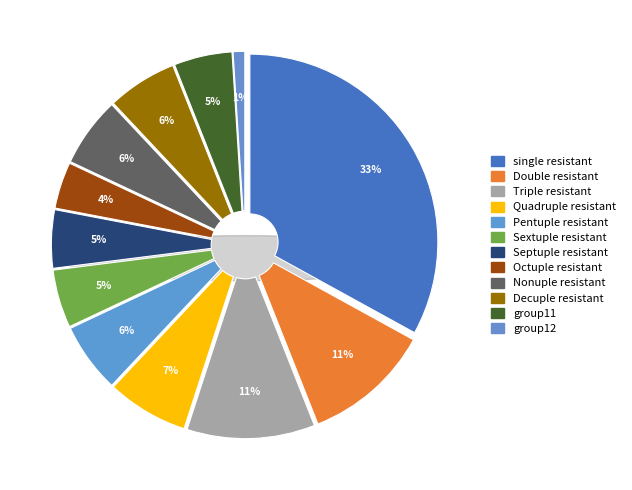

Which has a higher value, 7 or 7?

7